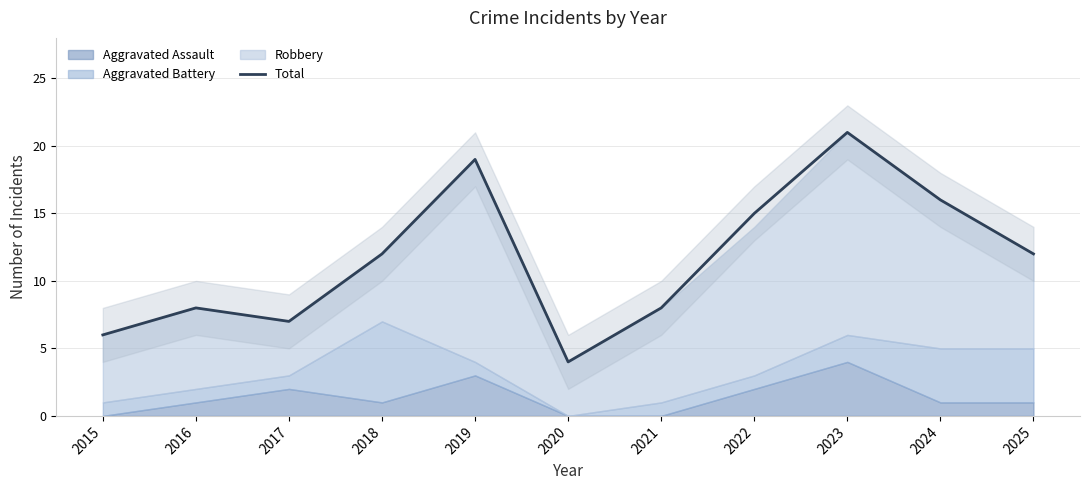

List the labels in order of value, smallest first.

2020, 2015, 2017, 2016, 2021, 2018, 2025, 2022, 2024, 2019, 2023